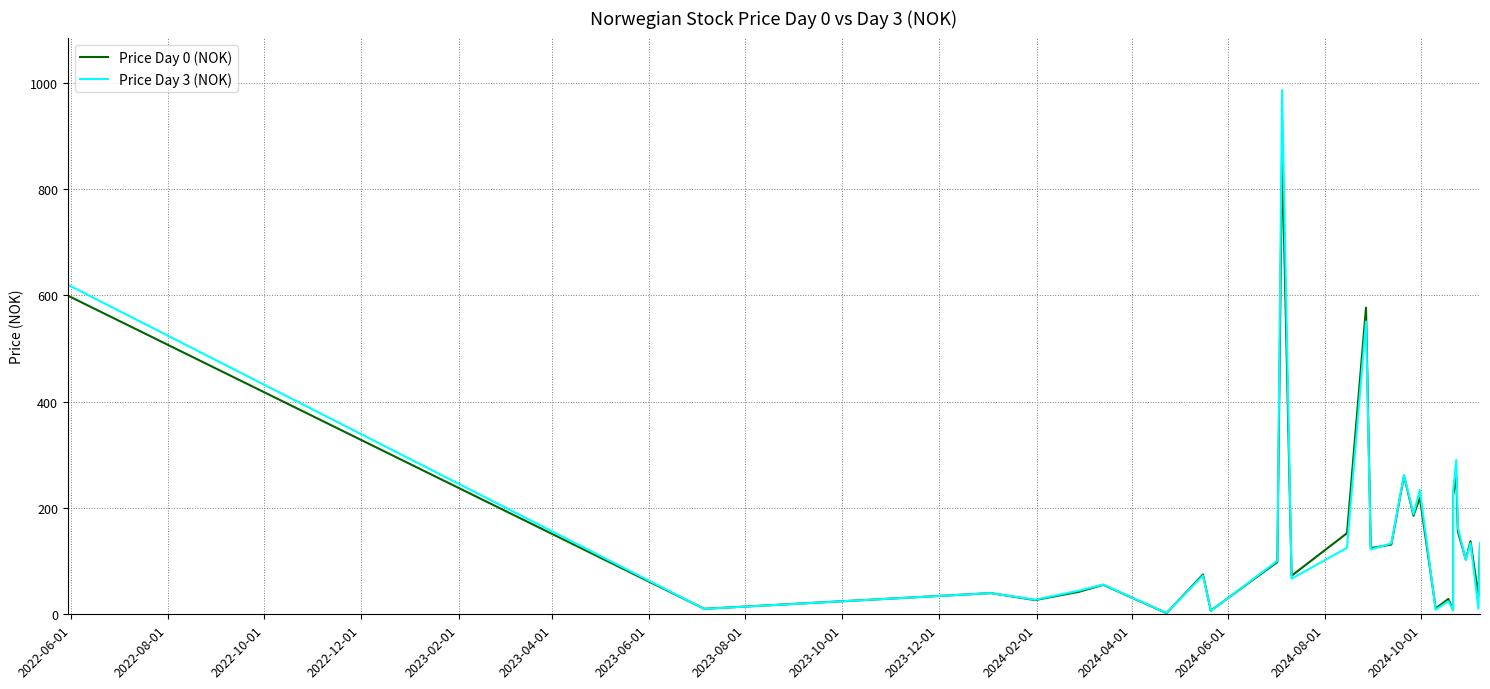

How many categories are shown in the chart?

30